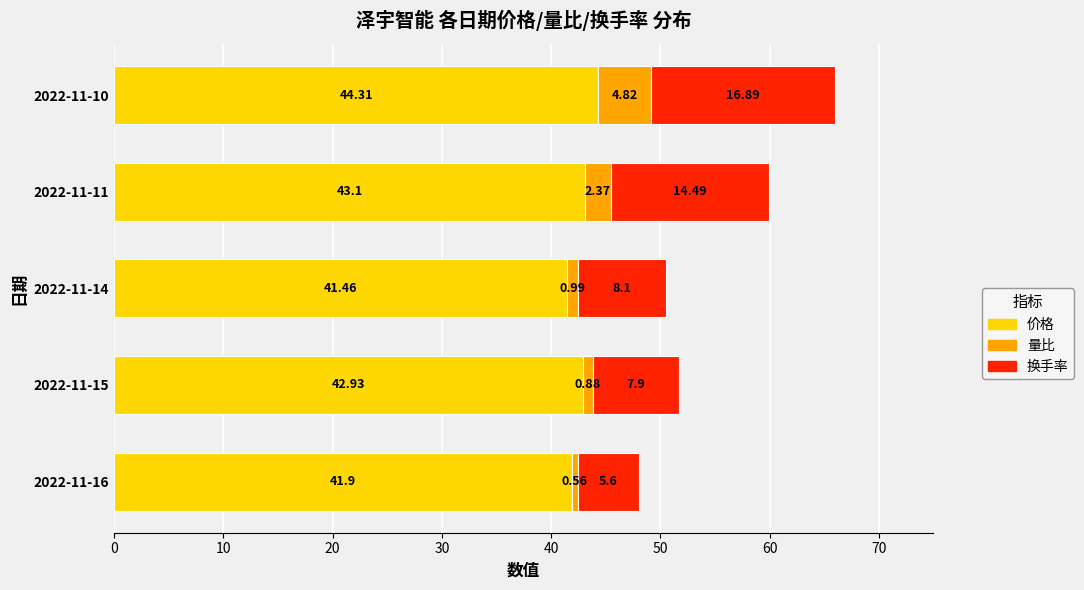

Which category has the highest value in the 价格 series?

2022-11-10